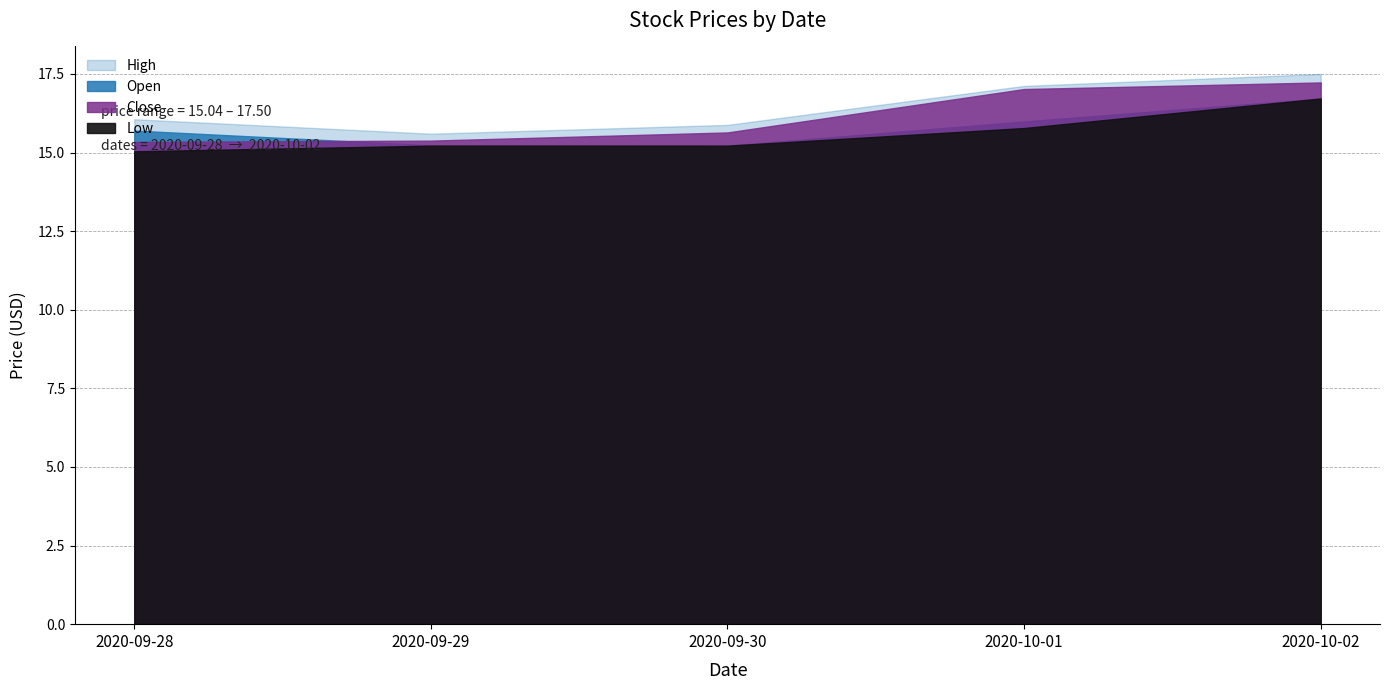

What is the difference between the second highest and second lowest values in the Open series?

0.8